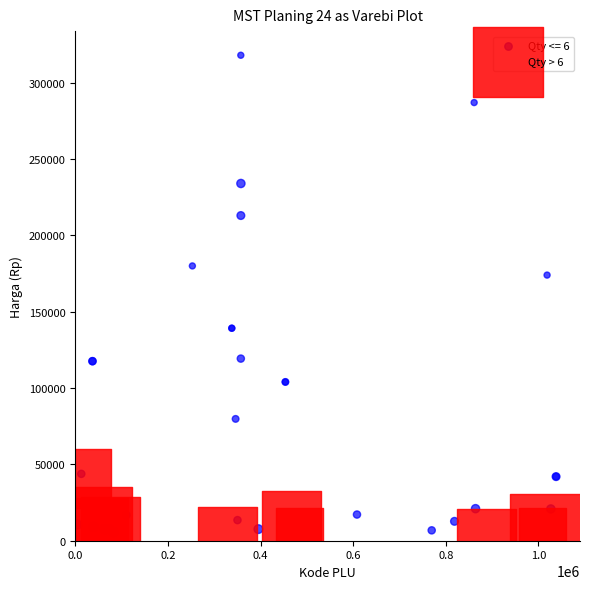

Which series contains the highest Y value?

Qty <= 6